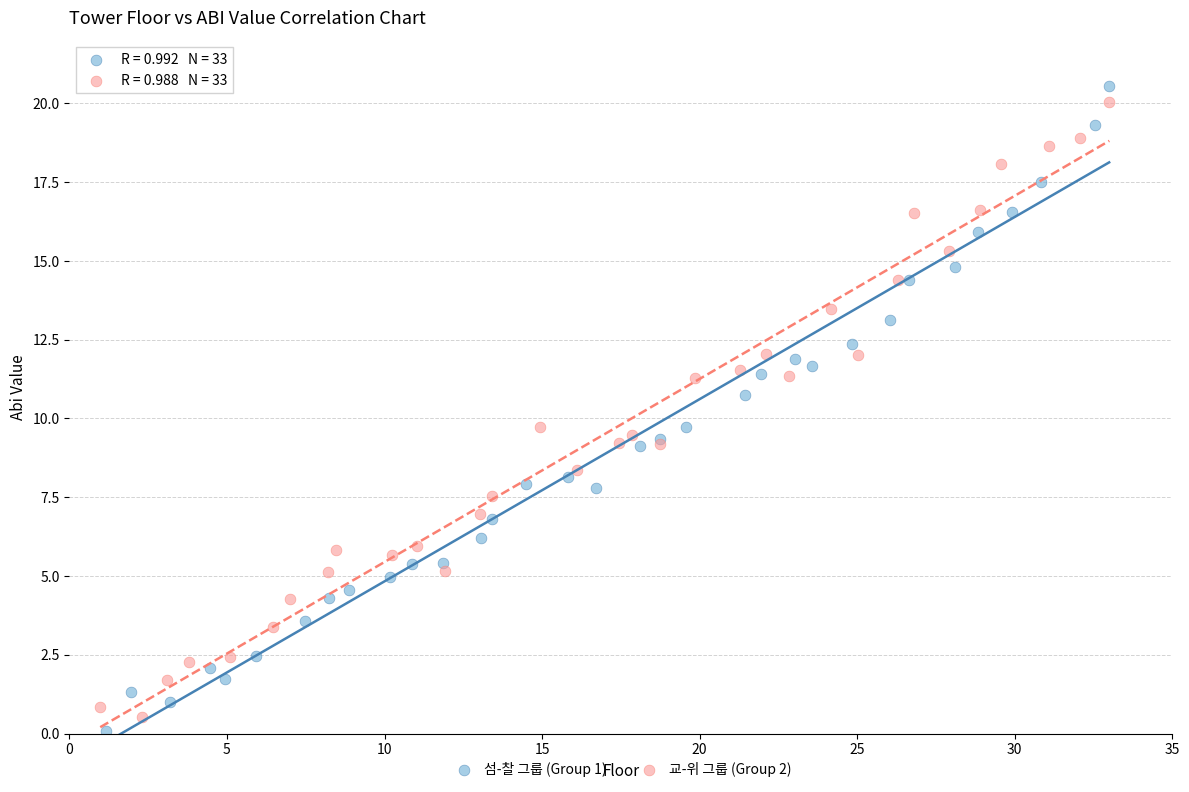

Which series reaches the minimum Y coordinate?

섬-찰 그룹 (Group 1)